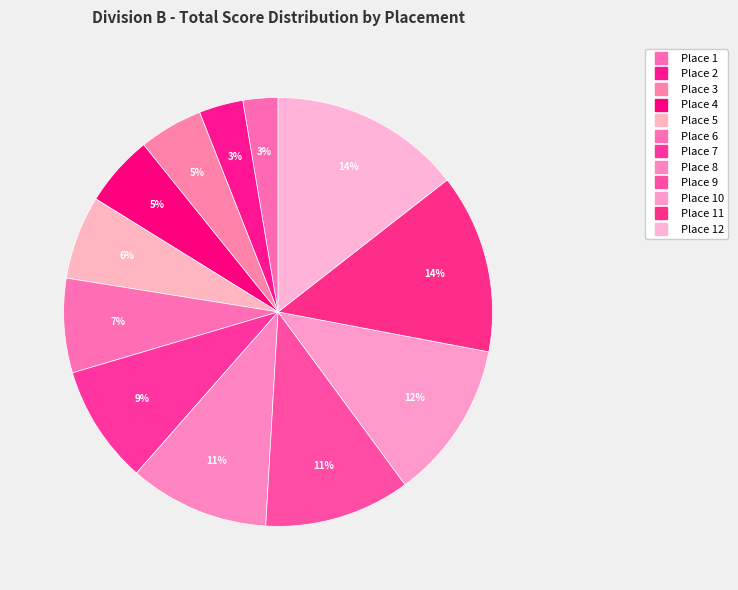

How many slices are in this pie chart?

12